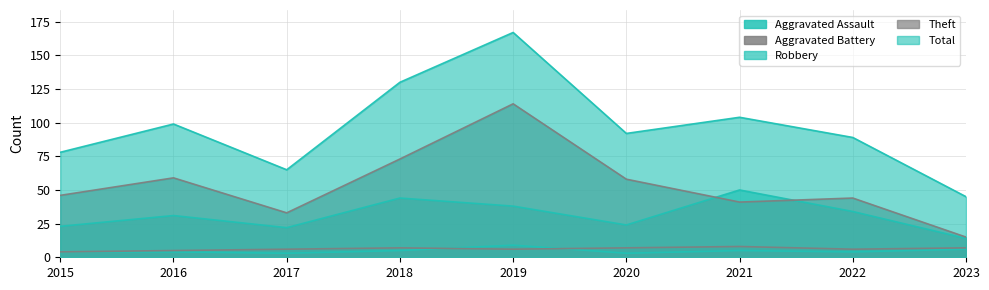

Does the chart have visible grid lines?

Yes